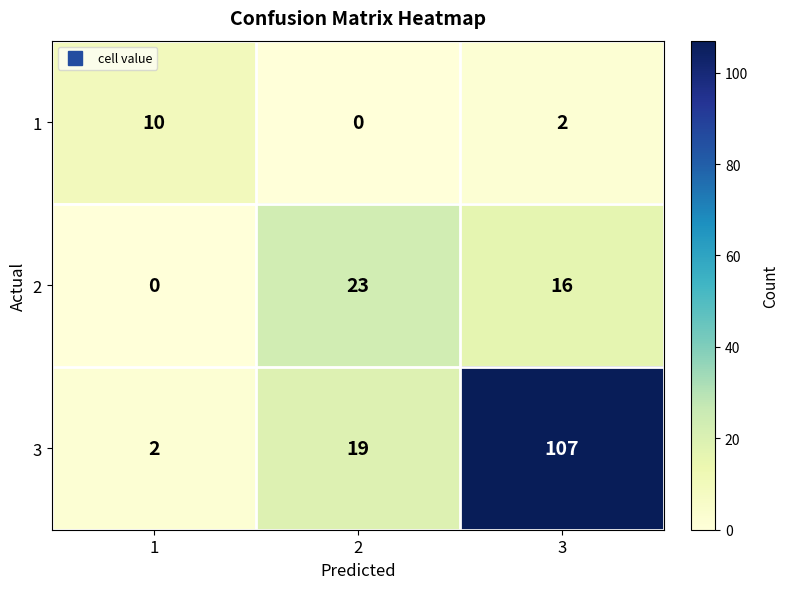

Reading right to left, list all the values displayed in this chart.

1: 2	0	10
2: 16	23	0
3: 107	19	2